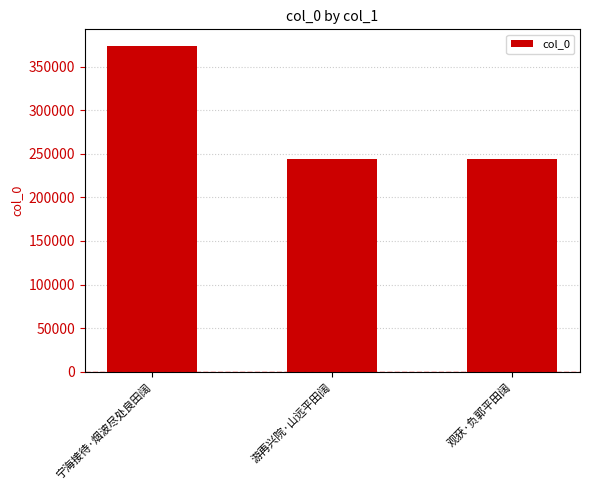

At which label is the value closest to 309023?

观获·负郭平田阔